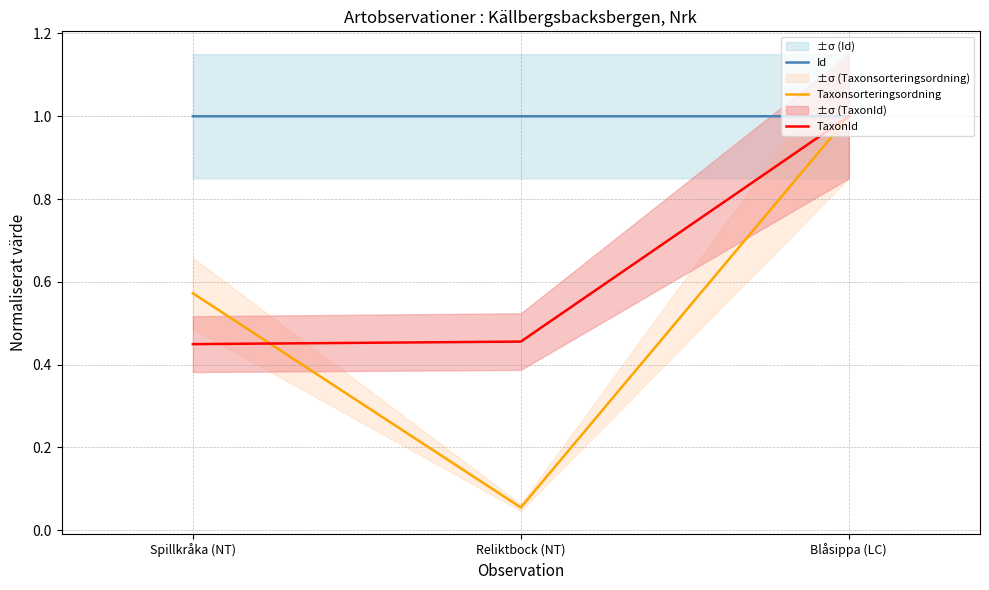

Reading left to right, transcribe all the data shown in this chart.

Id: Spillkråka (NT)=1.0	Reliktbock (NT)=1.0	Blåsippa (LC)=1.0
Taxonsorteringsordning: Spillkråka (NT)=0.6	Reliktbock (NT)=0.1	Blåsippa (LC)=1.0
TaxonId: Spillkråka (NT)=0.4	Reliktbock (NT)=0.5	Blåsippa (LC)=1.0